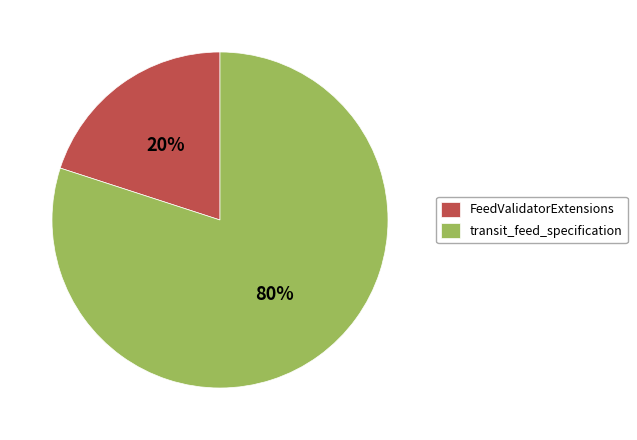

To the nearest percent, what is the difference between the largest and smallest slice percentages?

60%